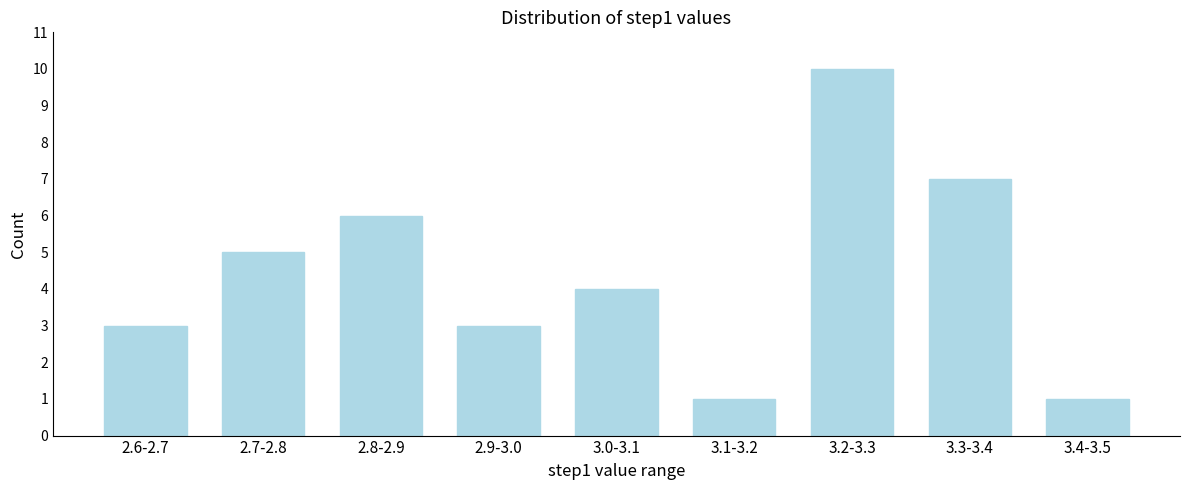

Reading left to right, extract all data points from this chart.

2.6-2.7=3	2.7-2.8=5	2.8-2.9=6	2.9-3.0=3	3.0-3.1=4	3.1-3.2=1	3.2-3.3=10	3.3-3.4=7	3.4-3.5=1